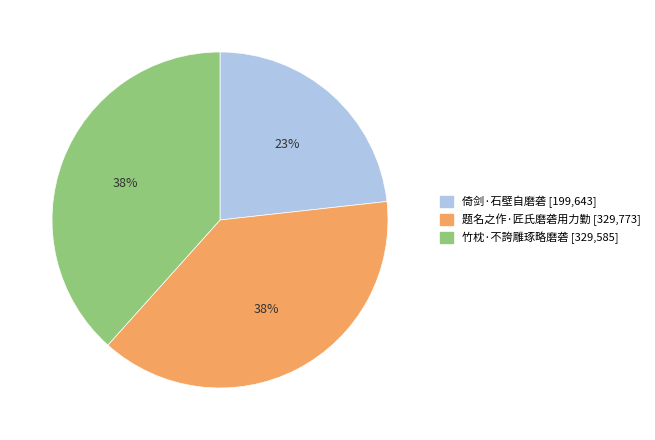

Does any single category account for the majority?

No